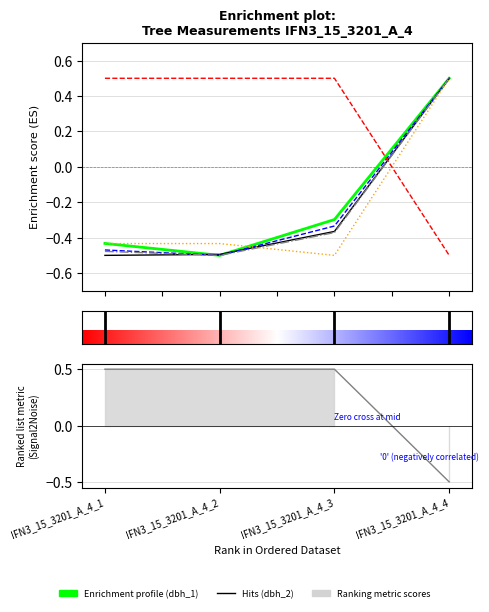

The dbh series shows -0.3 at IFN3_15_3201_A_4_3. True or false?

True